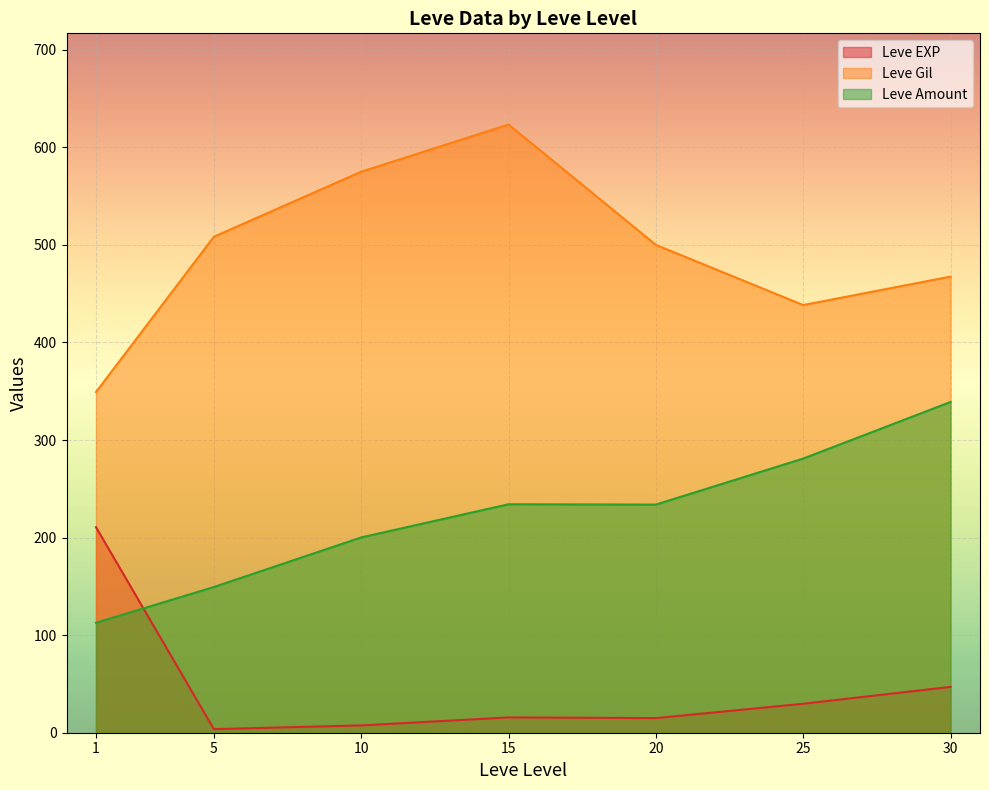

At which category does Leve Amount reach its first local valley?

20